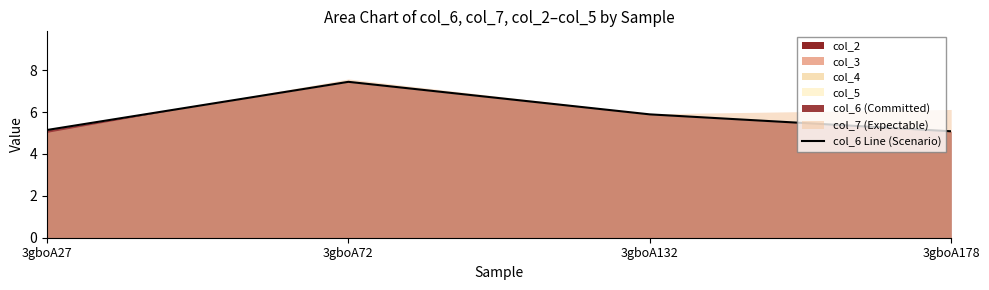

Reading left to right, extract all data points from this chart.

5.1	7.4	5.9	5.1